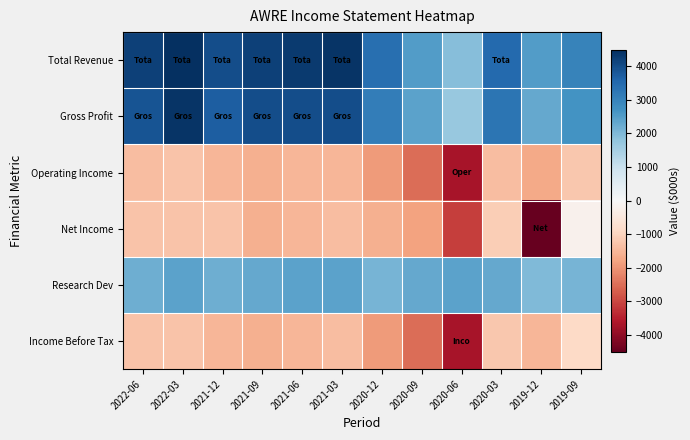

Which series has the largest range (max minus min)?

Net Income